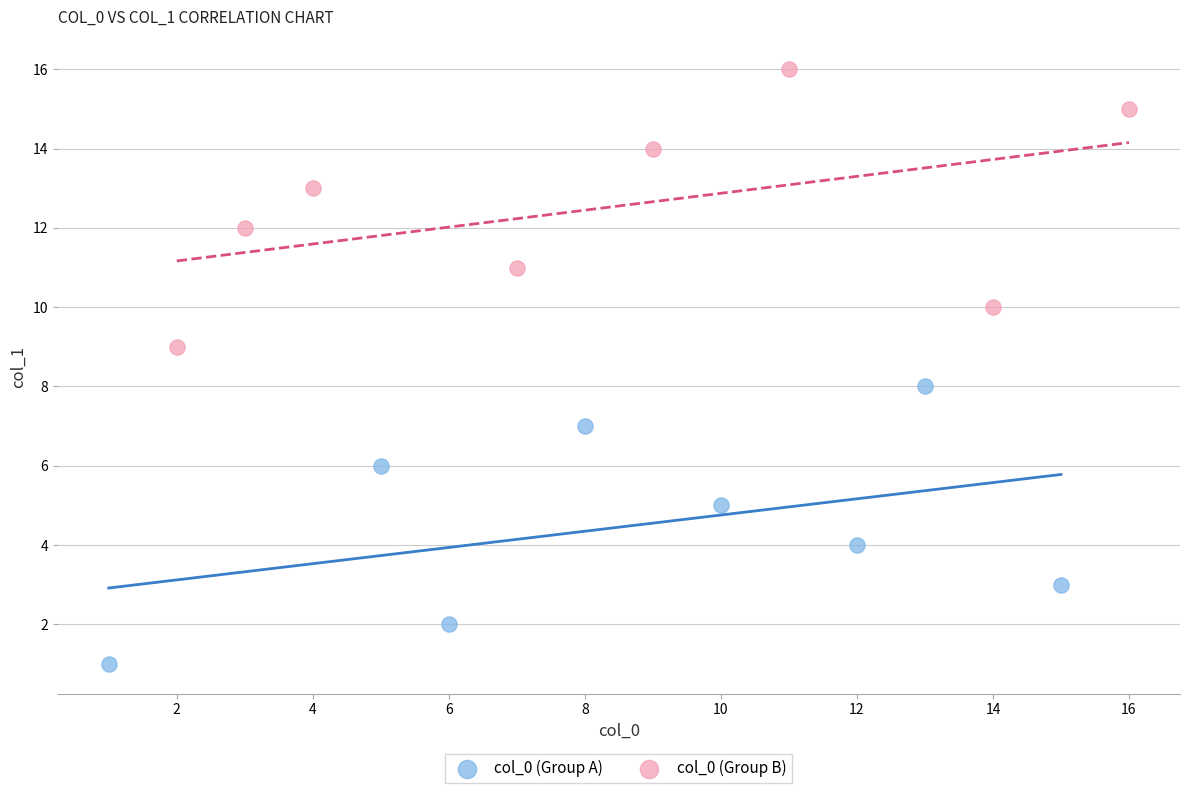

Which series reaches the maximum Y coordinate?

col_0 (Group B)